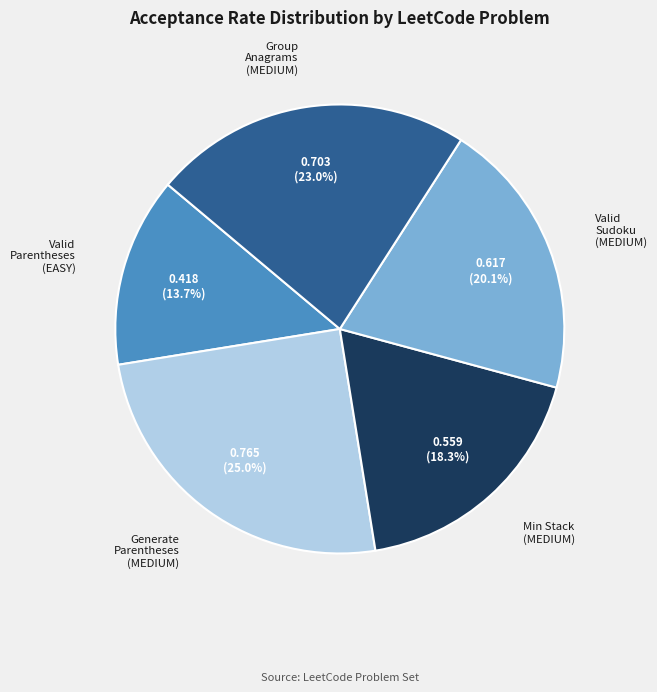

Does Valid Sudoku (MEDIUM) account for over 50% of the chart?

No